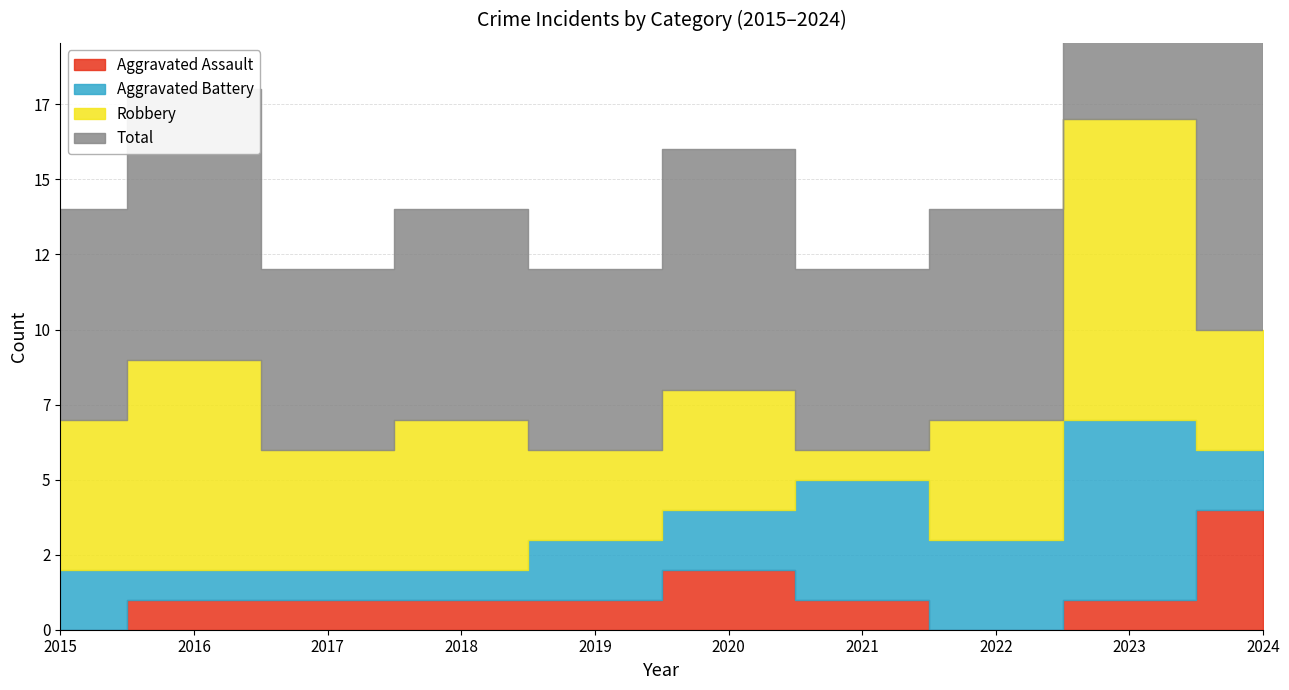

What is the value of the Robbery point at the 9th from the left?

10